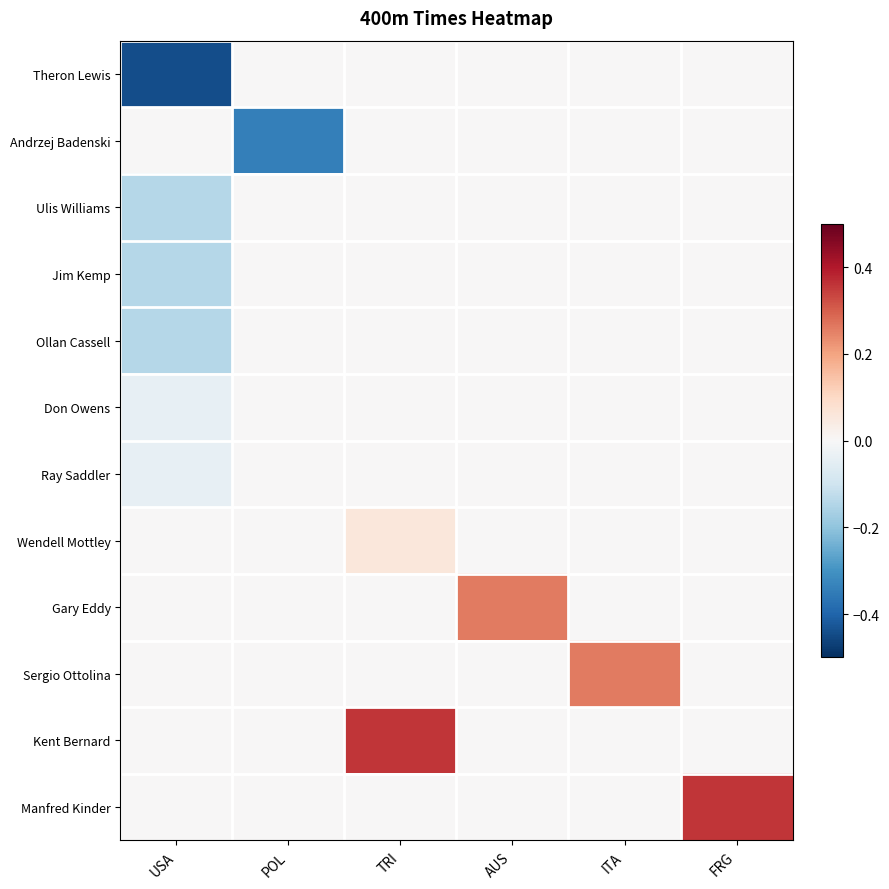

At how many categories does at least one series exceed 0?

4